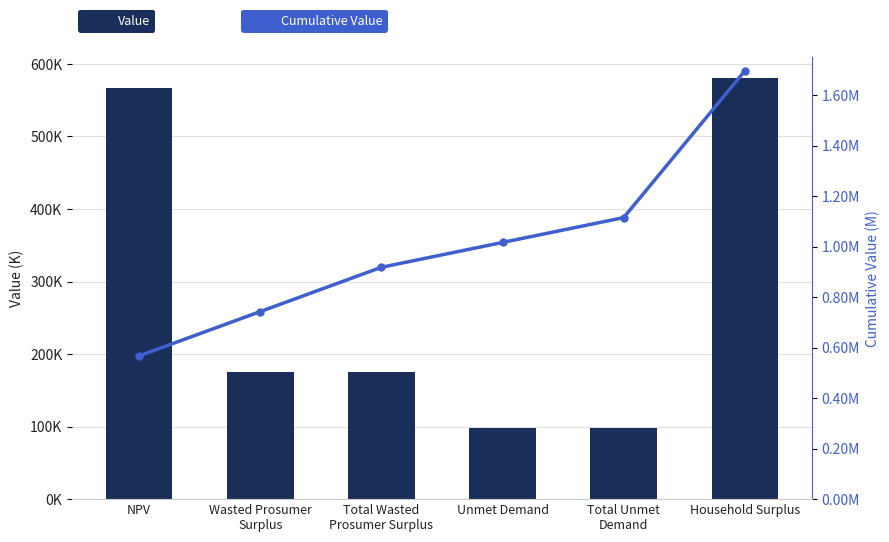

The Cumulative Value series shows 567098.0 at NPV. True or false?

True